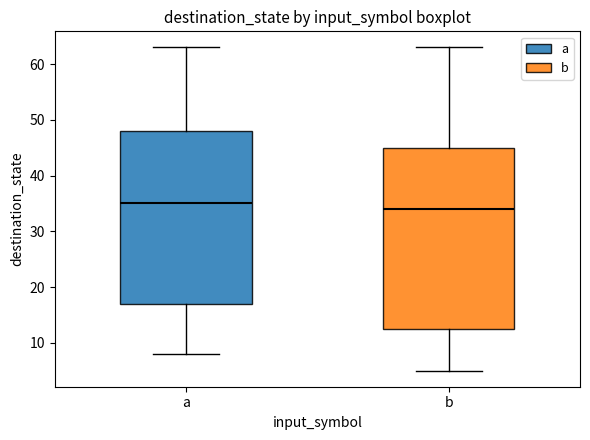

Reading left to right, transcribe this box plot: for each box, give where its median line is, the range the box spans, and where its two whiskers end, as read against the y-axis. The values are not printed on the chart, so give them approximately, as read against the axis.

a: median 35, box 17 to 48, whiskers 8 to 63
b: median 34, box 13 to 45, whiskers 5 to 63